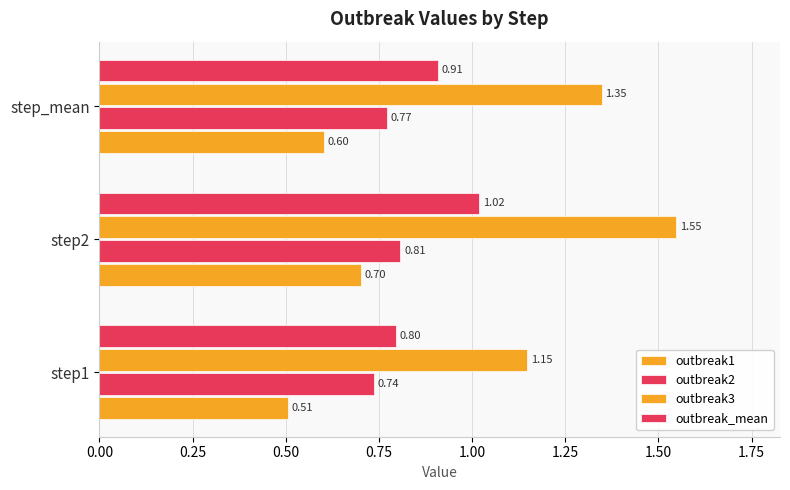

Count the number of data series in this chart.

4